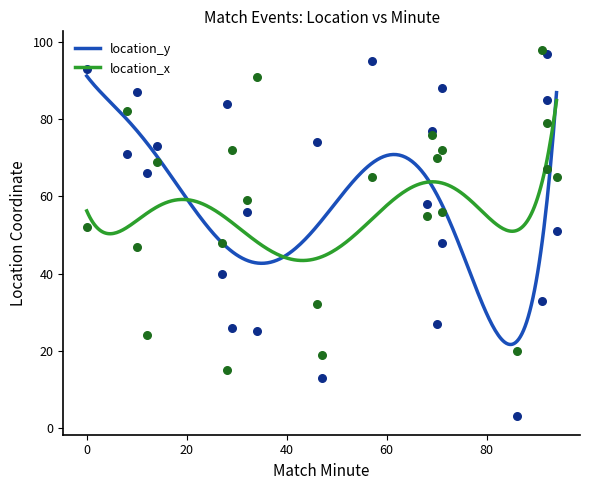

What is the total value across all series at 47?

32